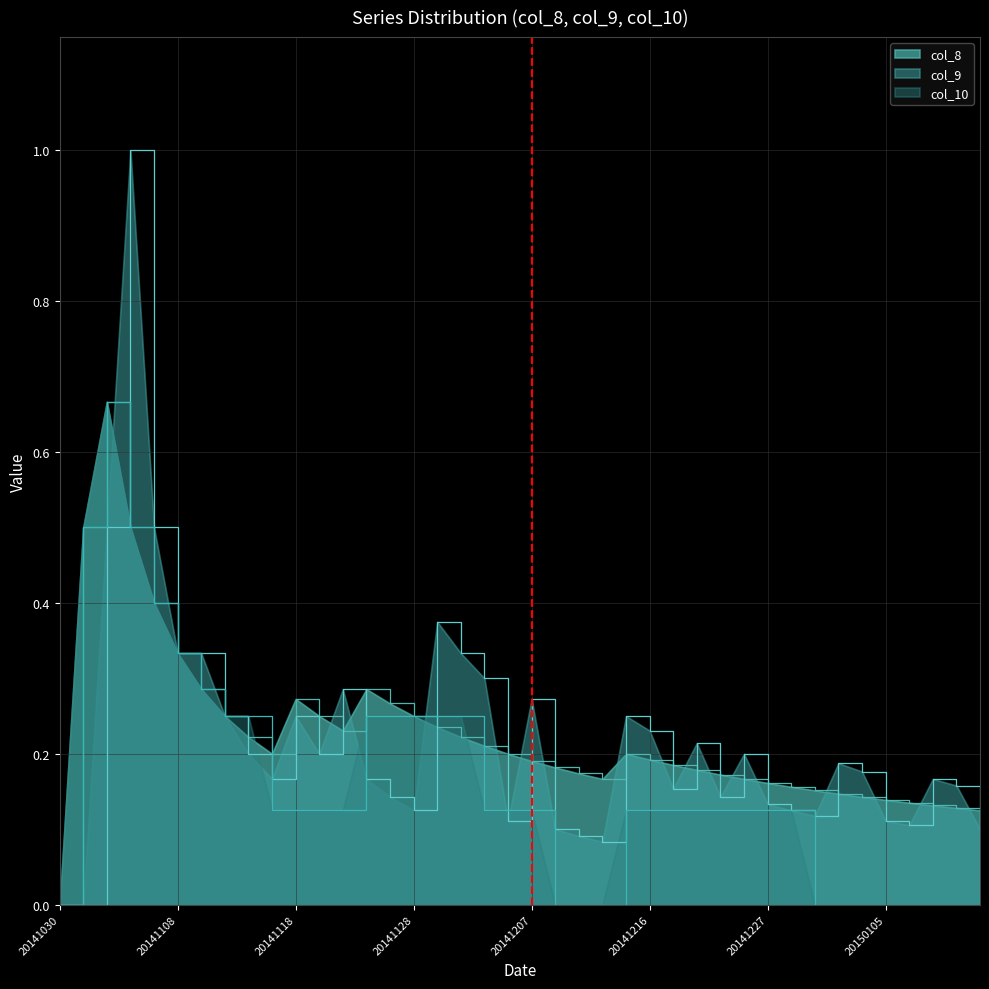

How many times do col_9 and col_10 cross each other?

6